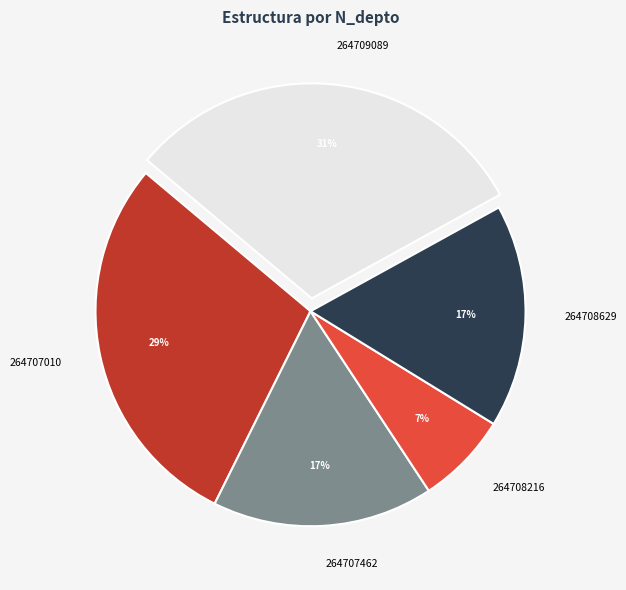

Count the number of slices in the pie.

5